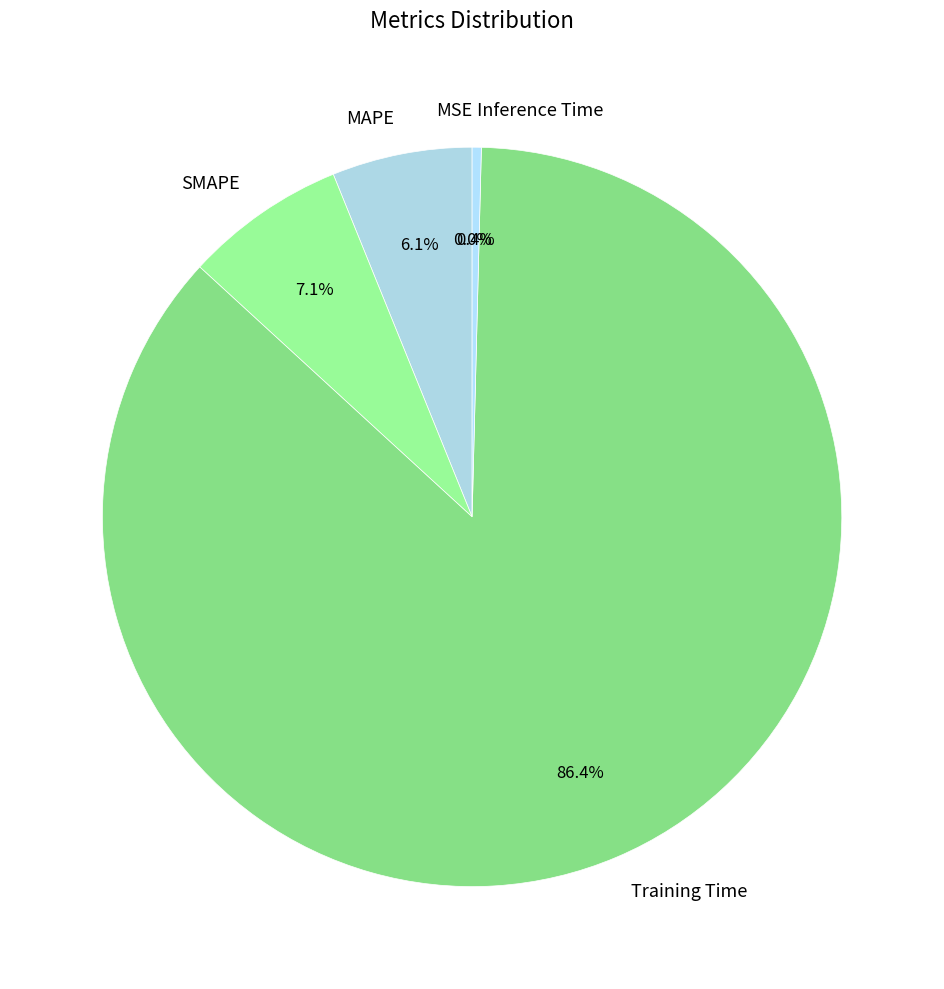

How much of the chart is everything except MSE?

100.0%